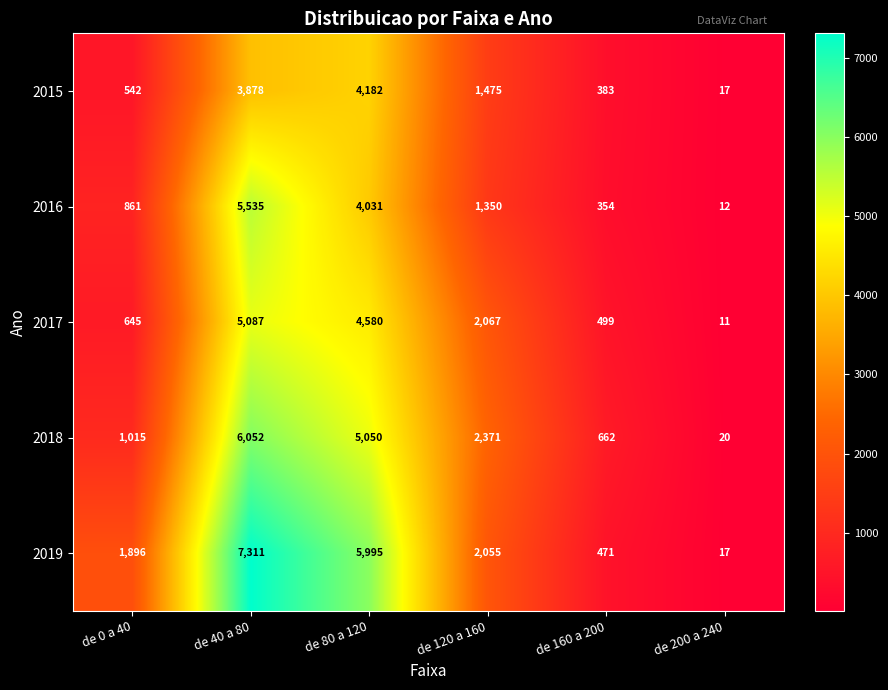

Which category has the lowest value across all series?

de 200 a 240